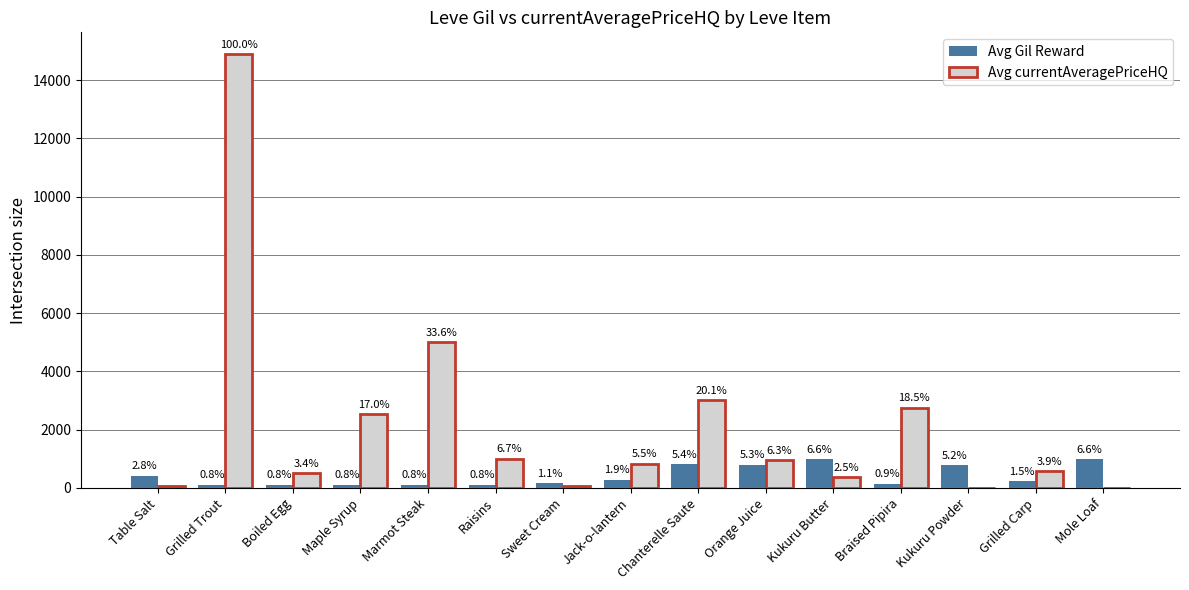

Where is Avg currentAveragePriceHQ nearest to the value 7450?

Marmot Steak